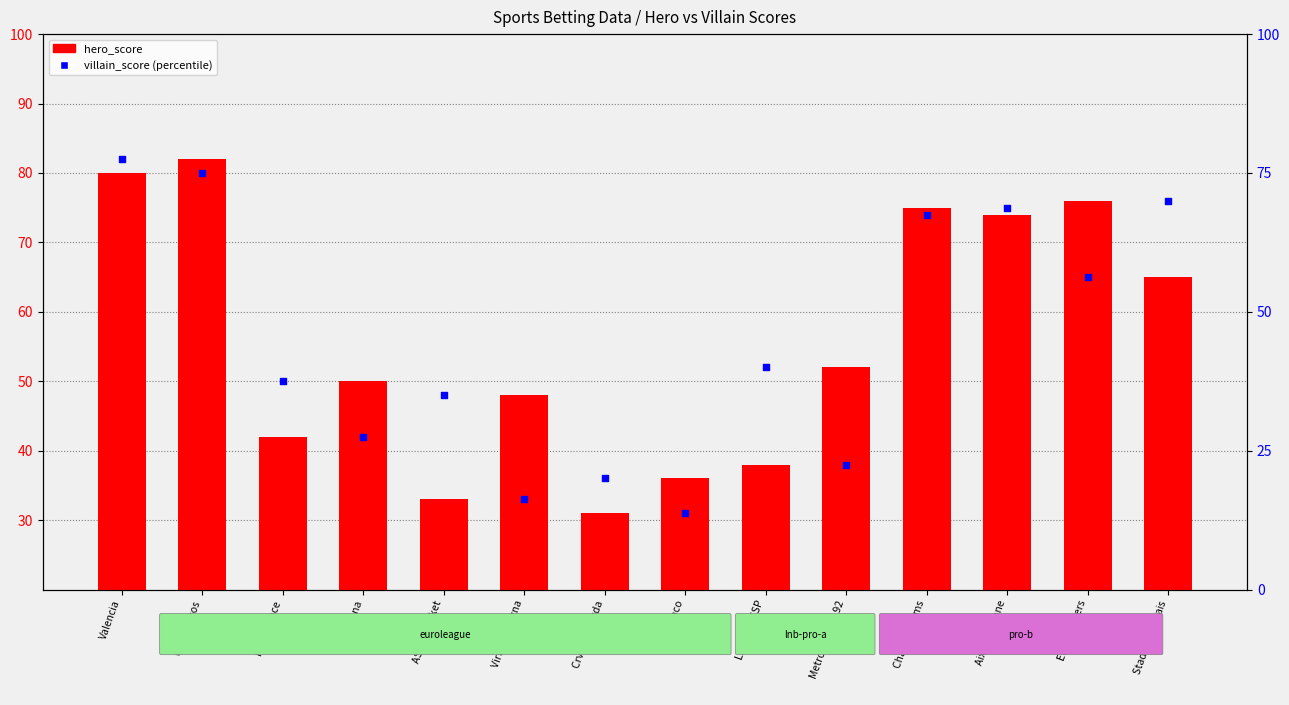

Which series reaches the maximum Y coordinate?

hero_score